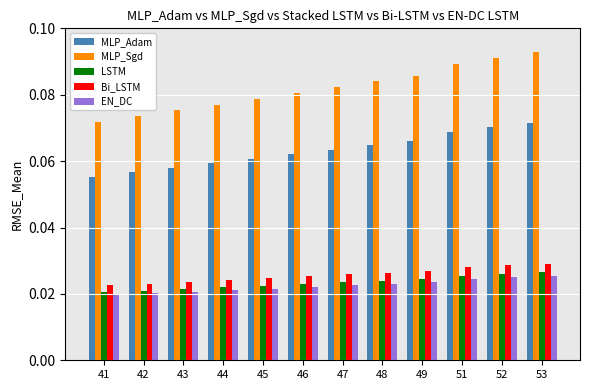

At how many categories does at least one series exceed 0?

12